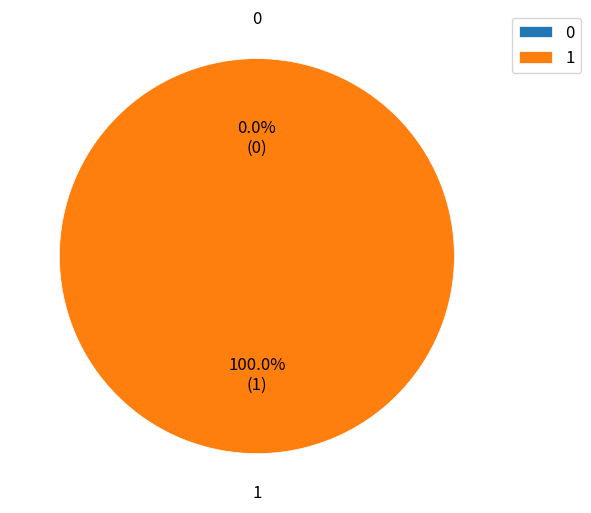

True or false: 1 accounts for 100% of the total.

True